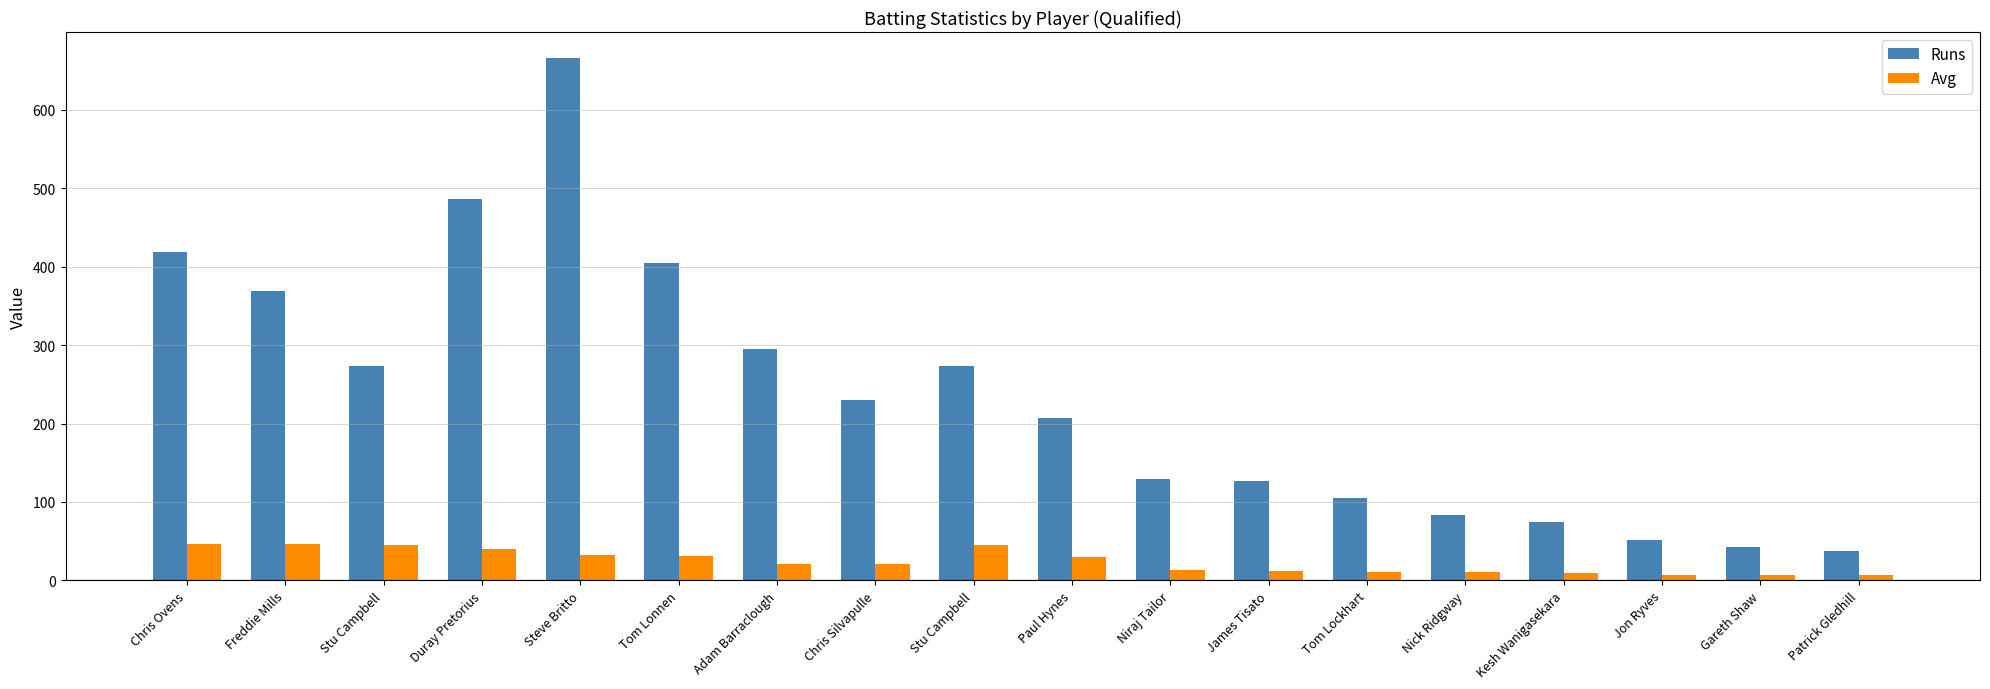

Between Patrick Gledhill and Stu Campbell, which is larger?

Stu Campbell